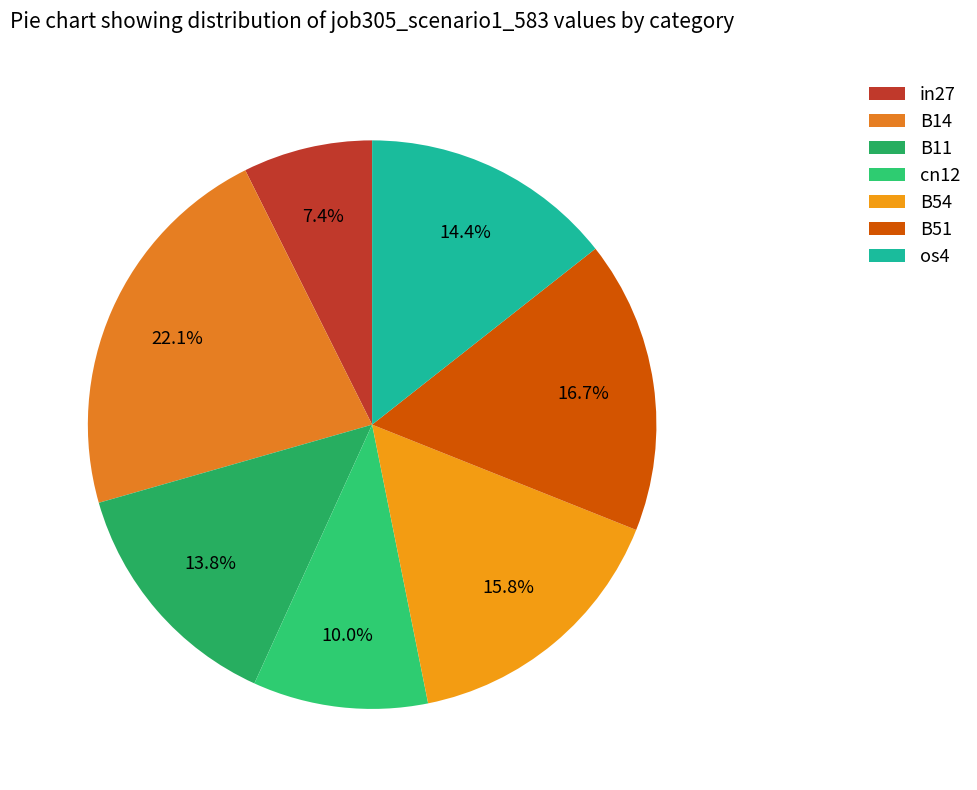

To the nearest percent, what portion does cn12 represent?

10%